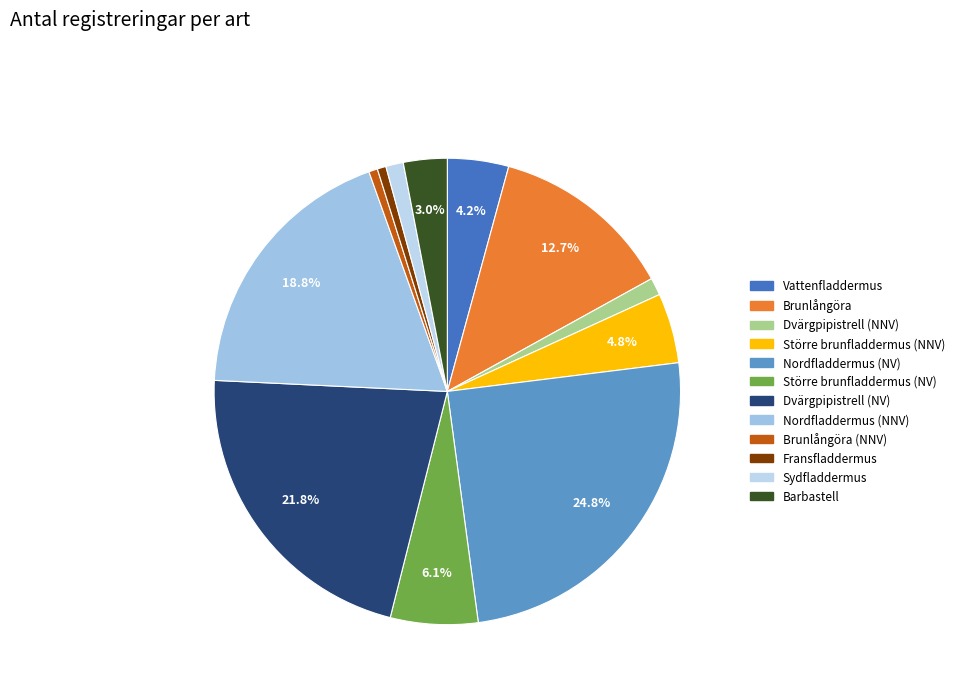

Is there a majority slice in this chart?

No